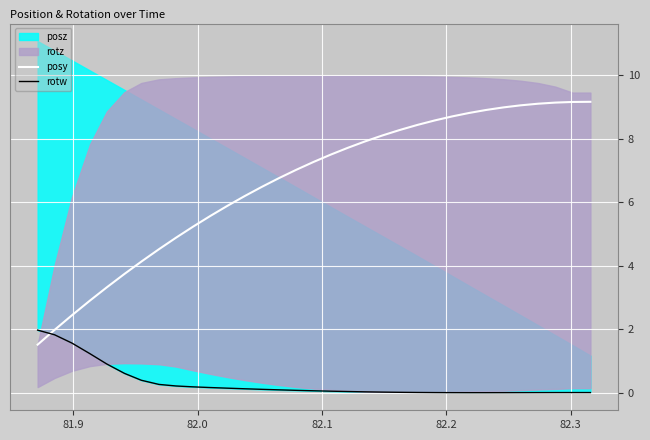

What is the minimum value for posy?

1.5